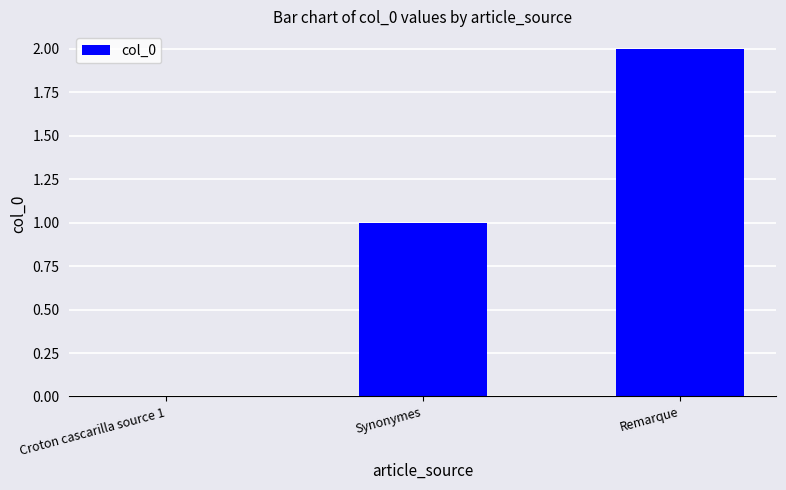

True or false: the data shows 1 at Synonymes.

True